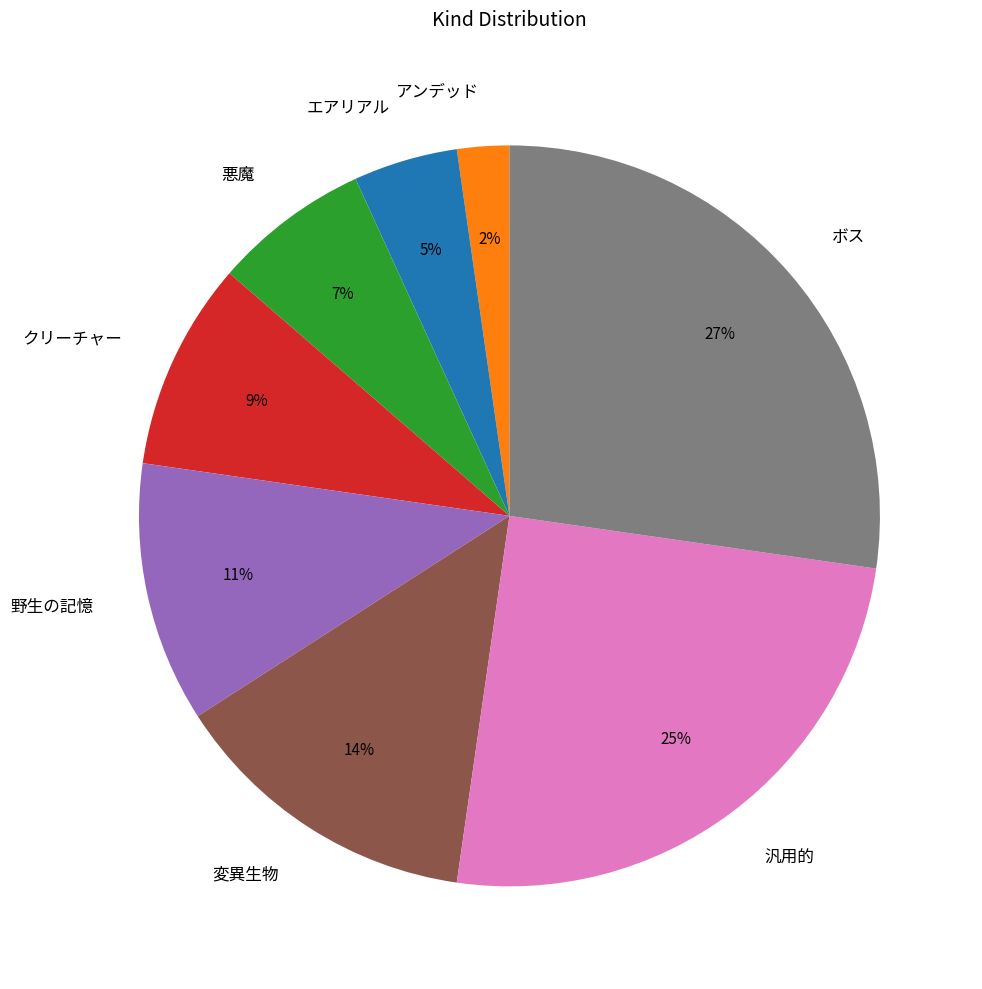

Count the number of slices in the pie.

8